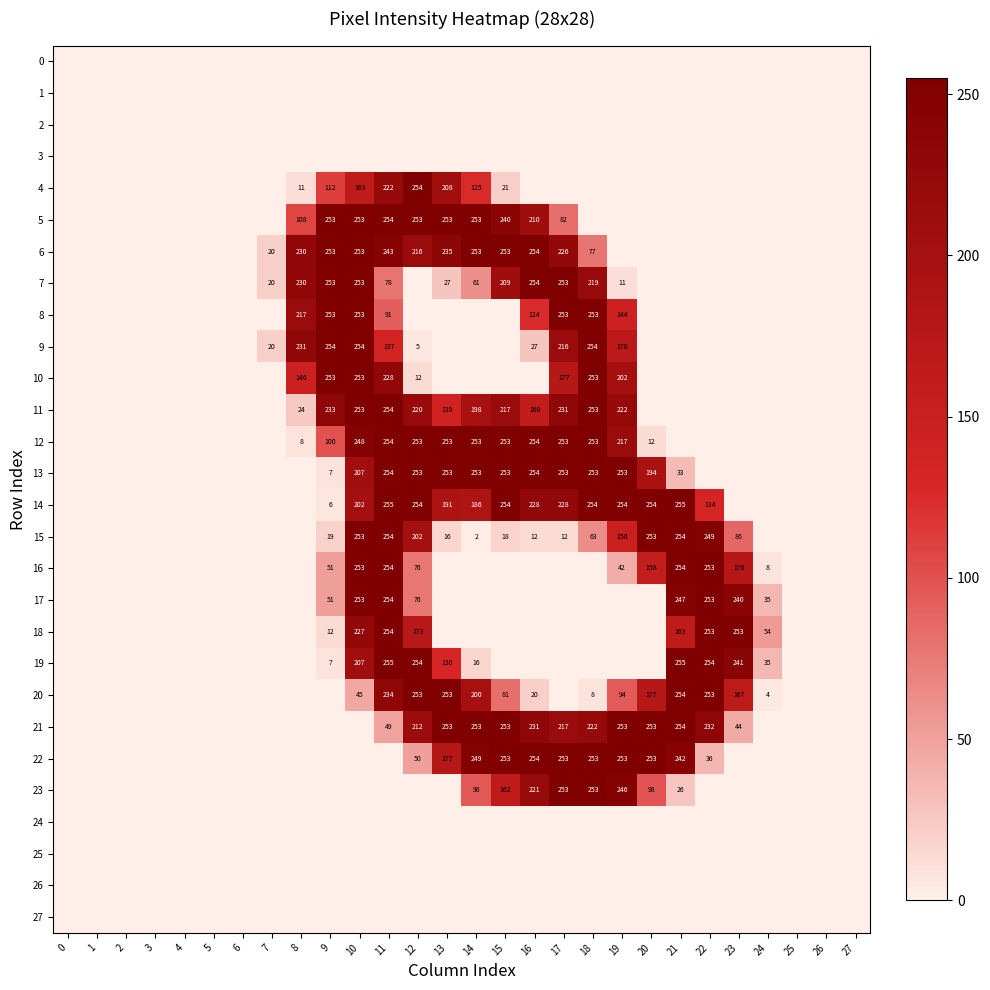

The value of 12 at 18 is 253. True or false?

True